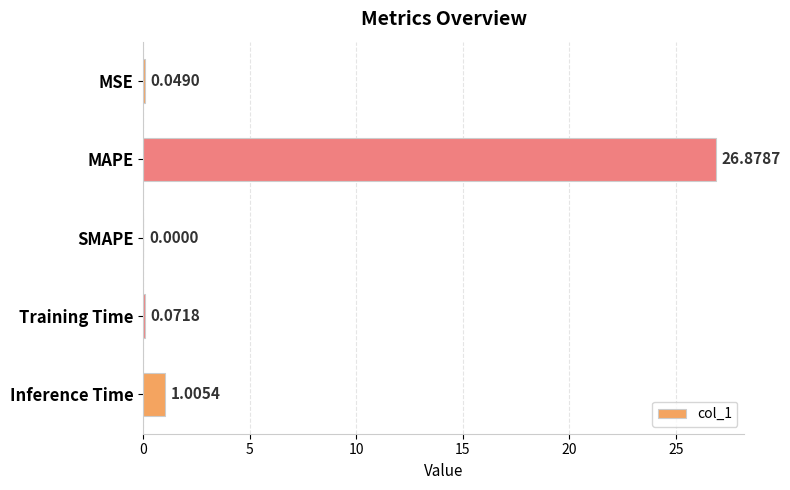

Count the number of values greater than 0.

4